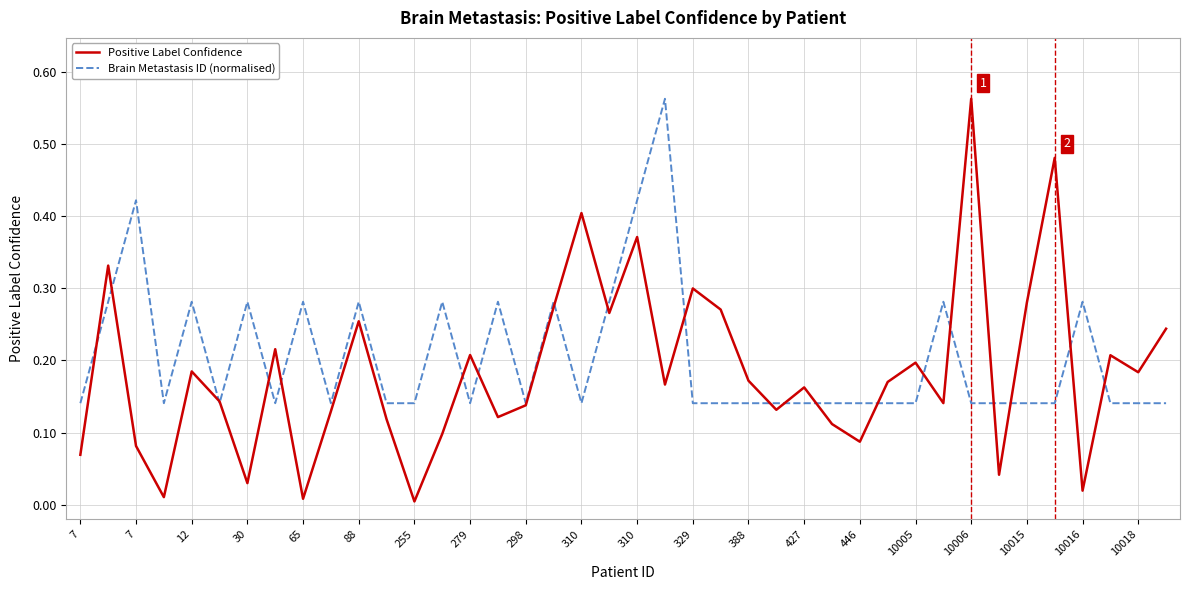

Which series has the widest spread of values?

Positive Label Confidence